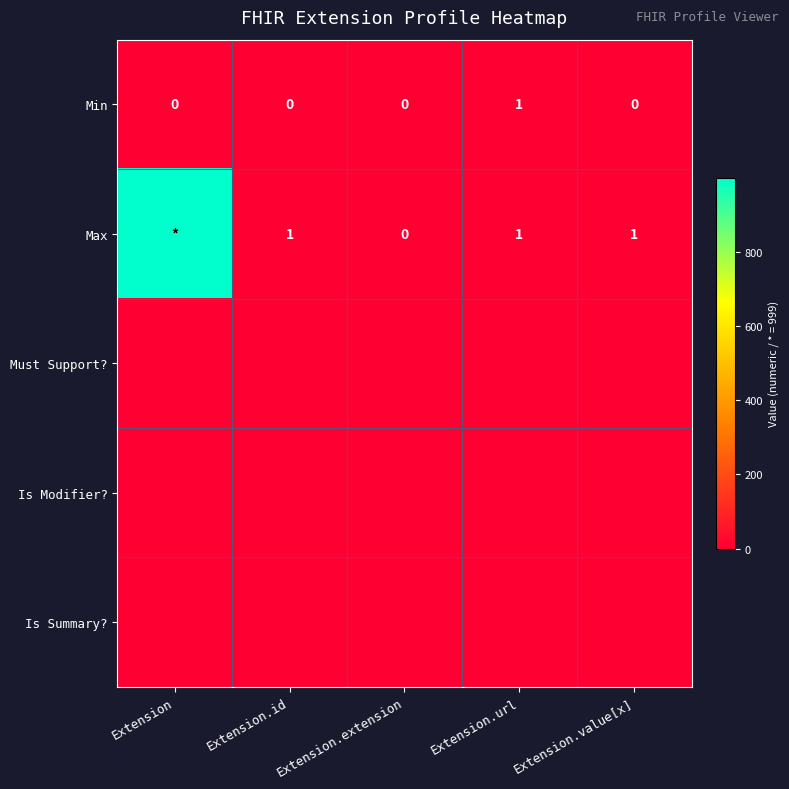

List the labels in order of Min value, largest first.

Extension.url, Extension, Extension.id, Extension.extension, Extension.value[x]